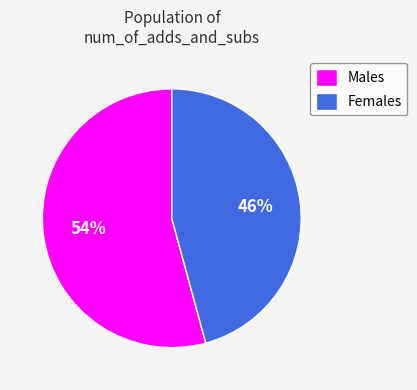

Is the sum of Females and Males greater than half?

Yes